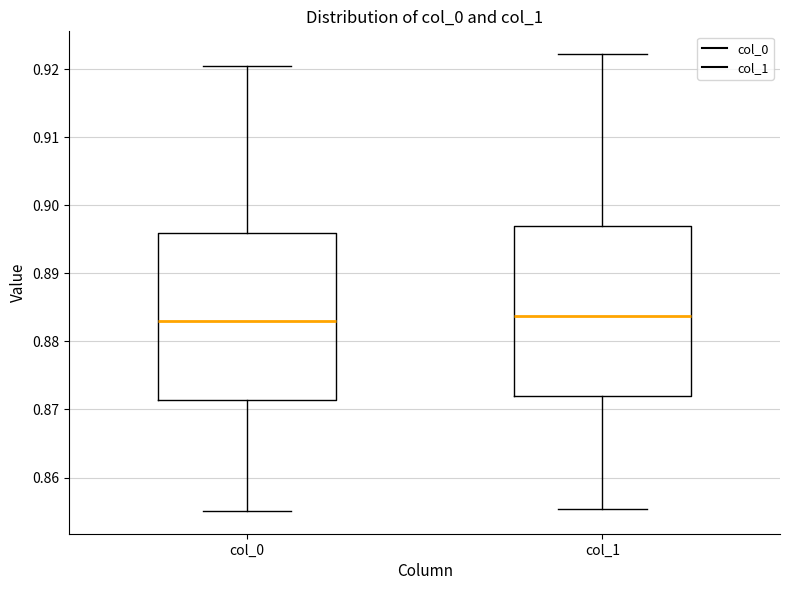

Reading left to right, read every box against the y-axis: the position of its median line, the range the box covers, and the ends of its whiskers. The values are not printed on the chart, so give them approximately, as read against the axis.

col_0: median 0.883, box 0.871 to 0.896, whiskers 0.855 to 0.920
col_1: median 0.884, box 0.872 to 0.897, whiskers 0.855 to 0.922